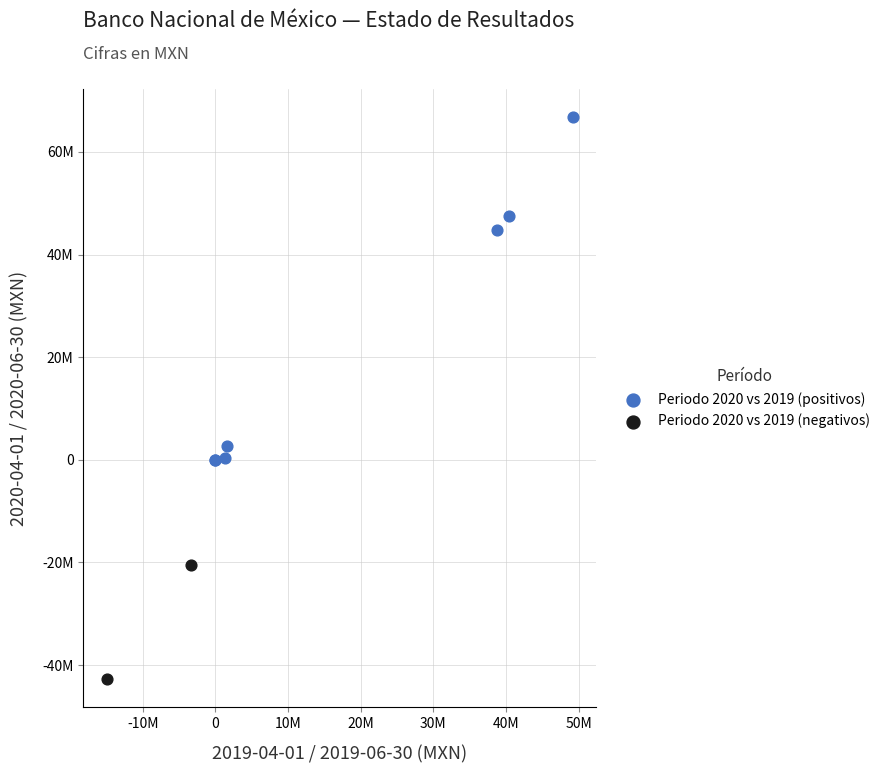

What are all the series names shown in the legend?

Periodo 2020 vs 2019 (positivos), Periodo 2020 vs 2019 (negativos)